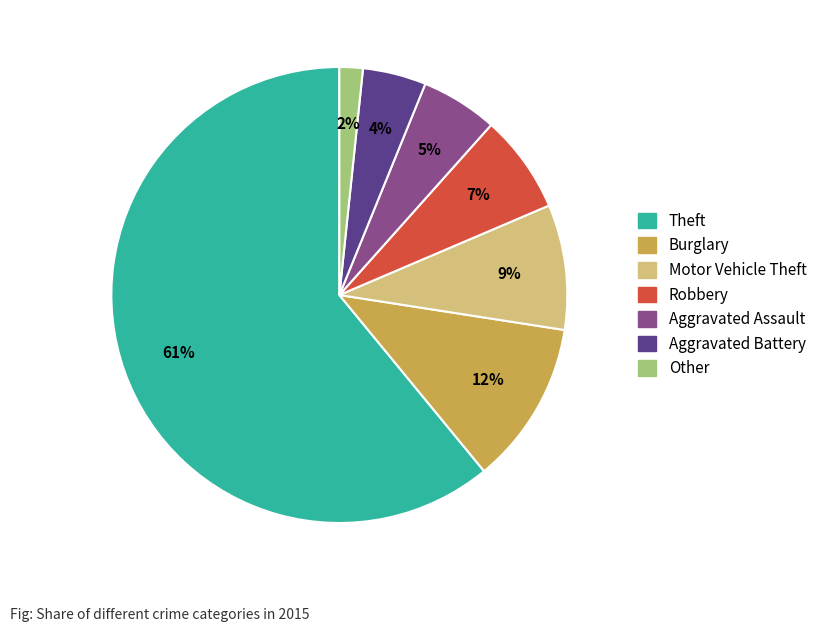

What percentage is the Motor Vehicle Theft slice, to the nearest percent?

9%